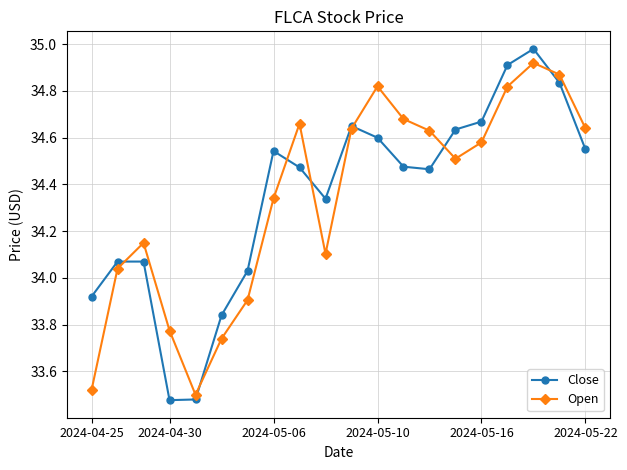

What is the difference between the second highest and second lowest values in the Close series?

1.4